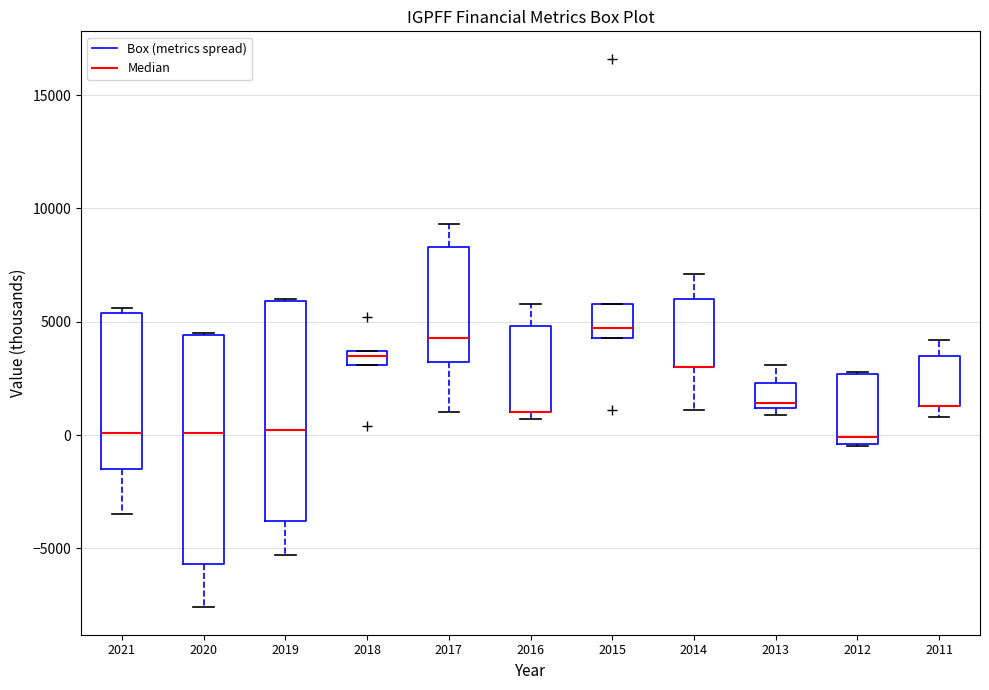

Where is the upper edge of the box at x = 2013 on the y-axis? The values are not printed on the chart, so give them approximately, as read against the axis.

2500